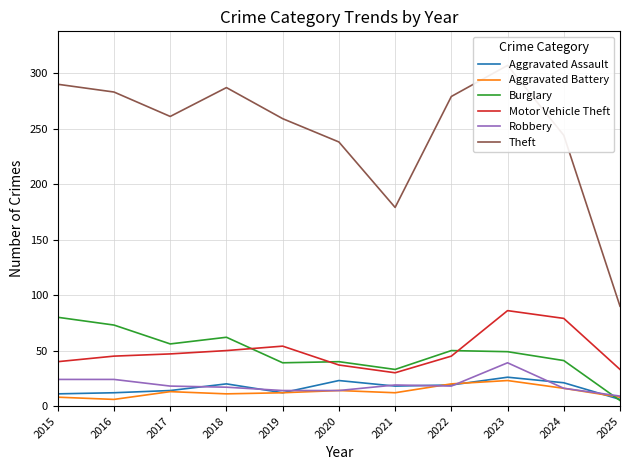

Is the value of Motor Vehicle Theft at 2017 greater than the value of Aggravated Assault at 2021?

Yes